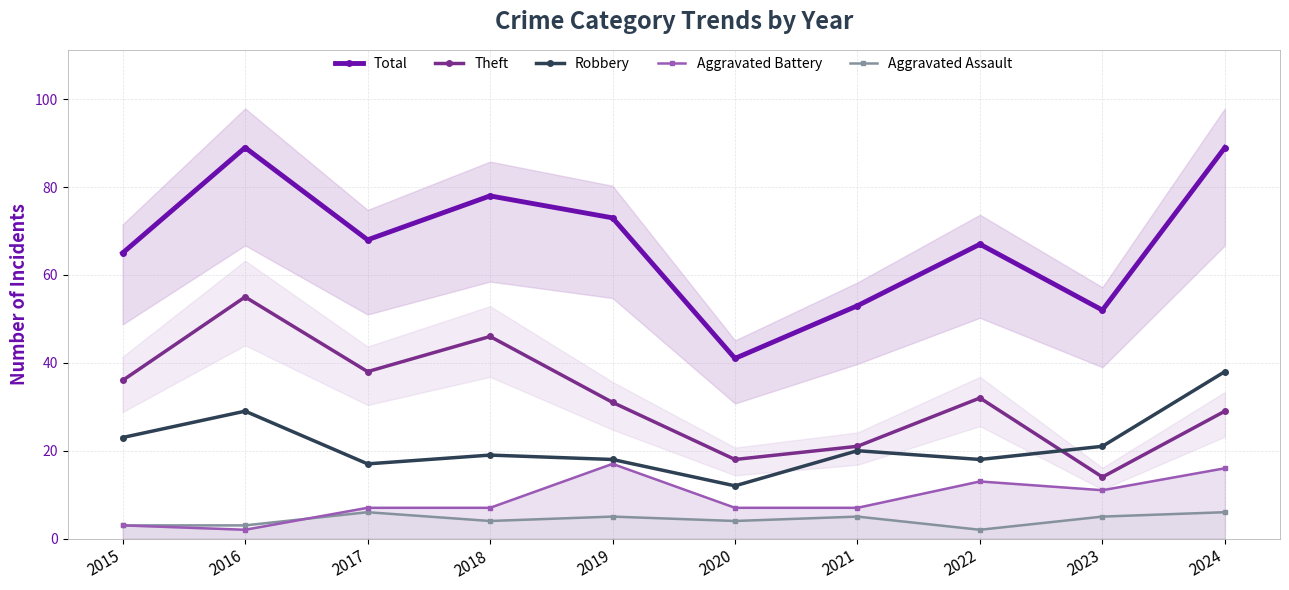

What is the sum of all Theft values?

320